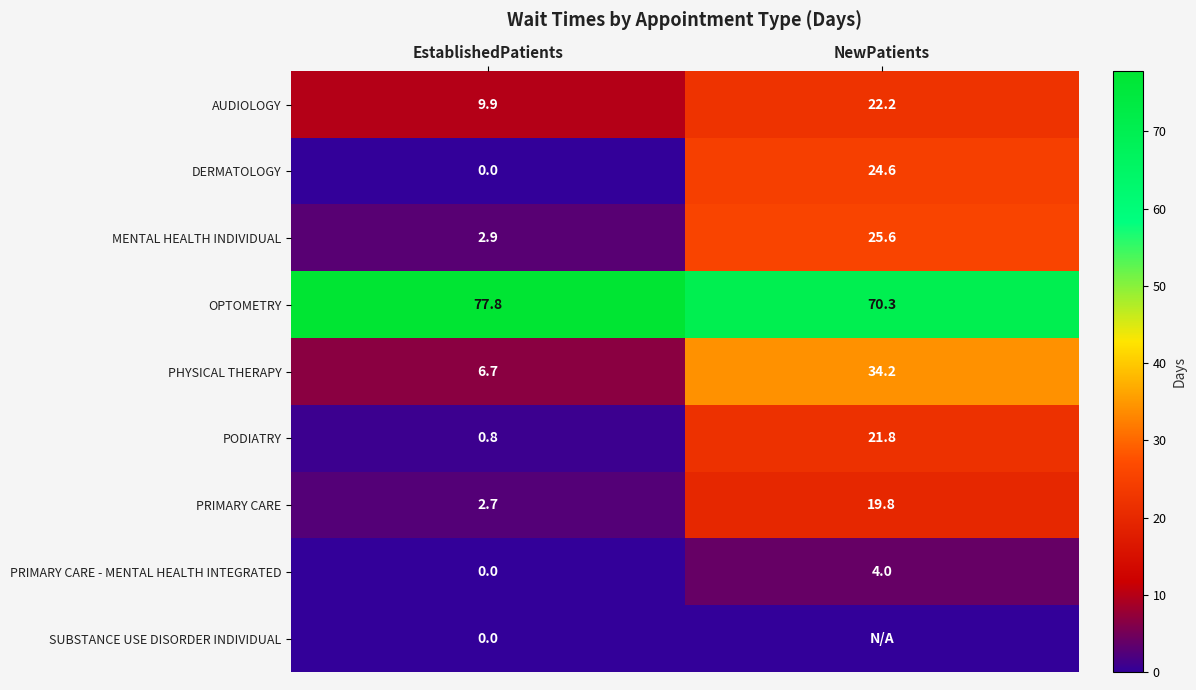

Is it true that DERMATOLOGY equals -13.4 at EstablishedPatients?

False